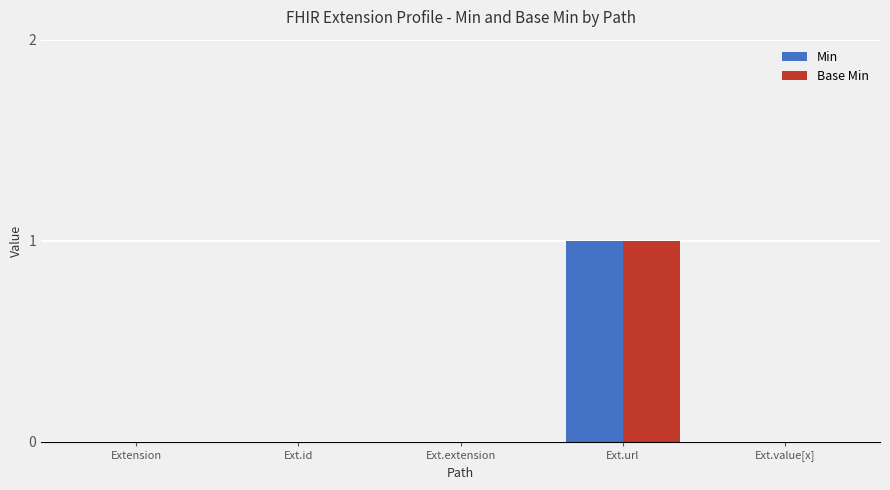

True or false: Min has a value of 1 at Ext.url.

True